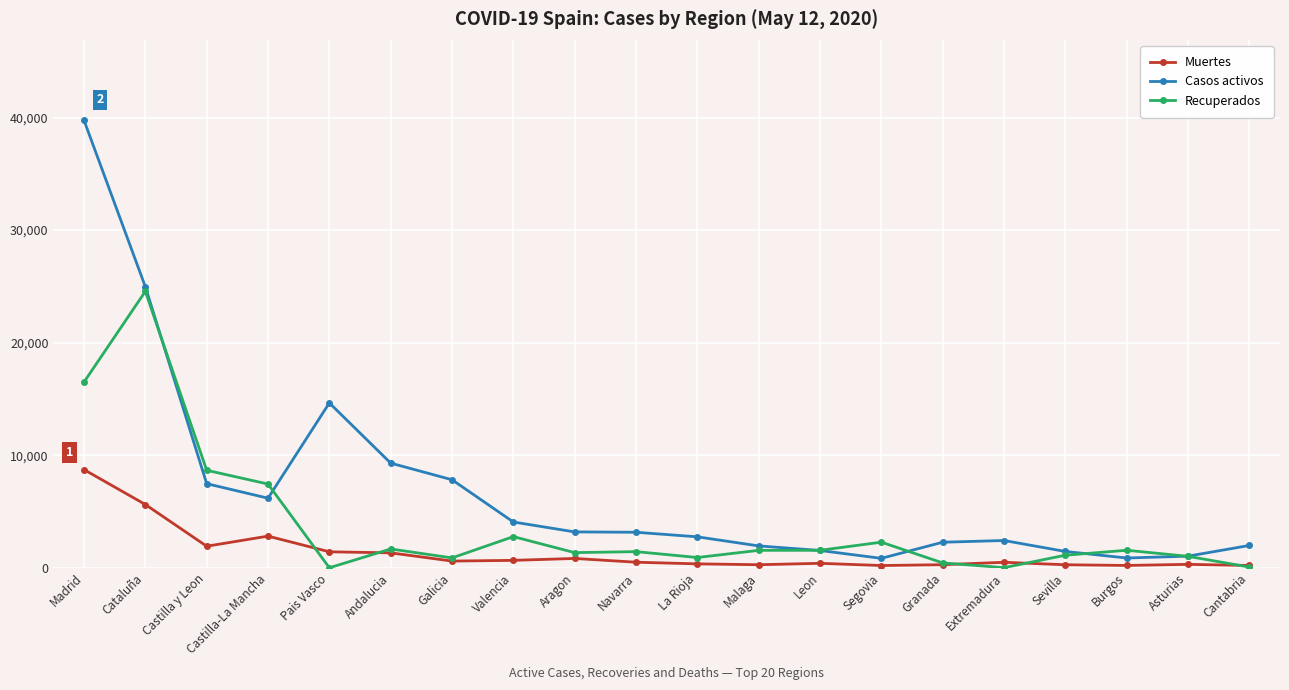

Which series has the widest spread of values?

Casos activos